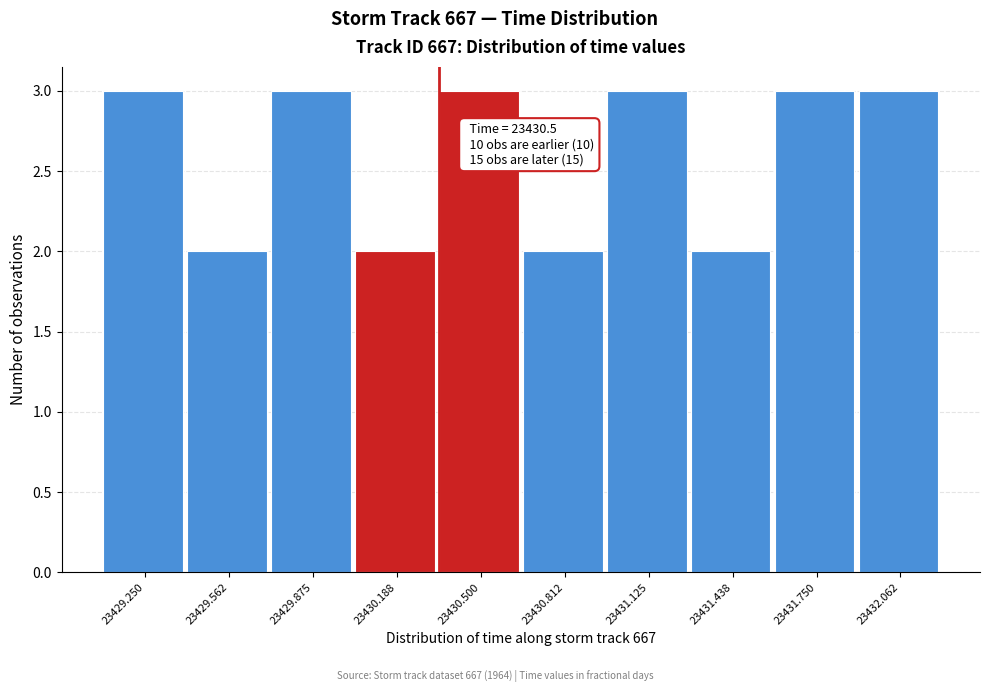

Reading left to right, what are all the values shown in this chart?

3	2	3	2	3	2	3	2	3	3